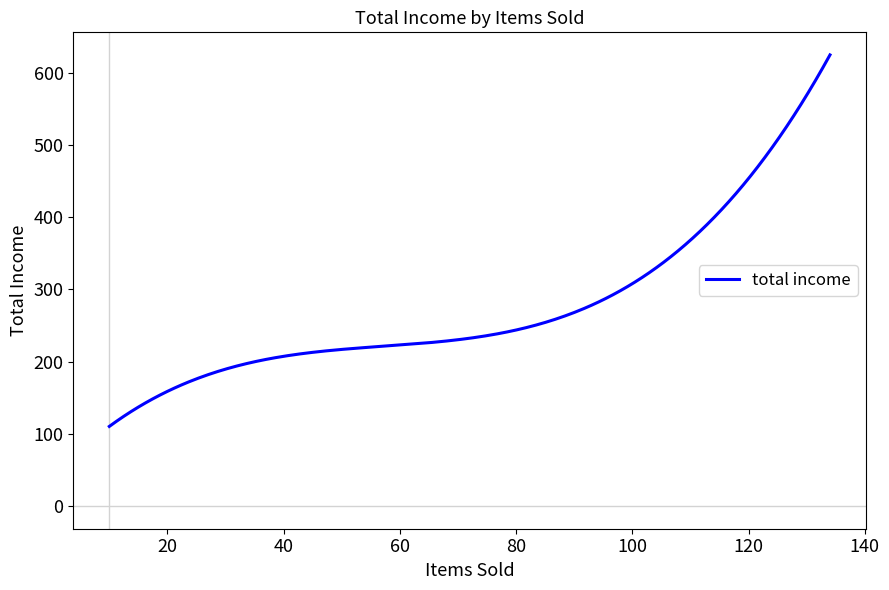

What is the difference between the maximum and minimum values?

514.3